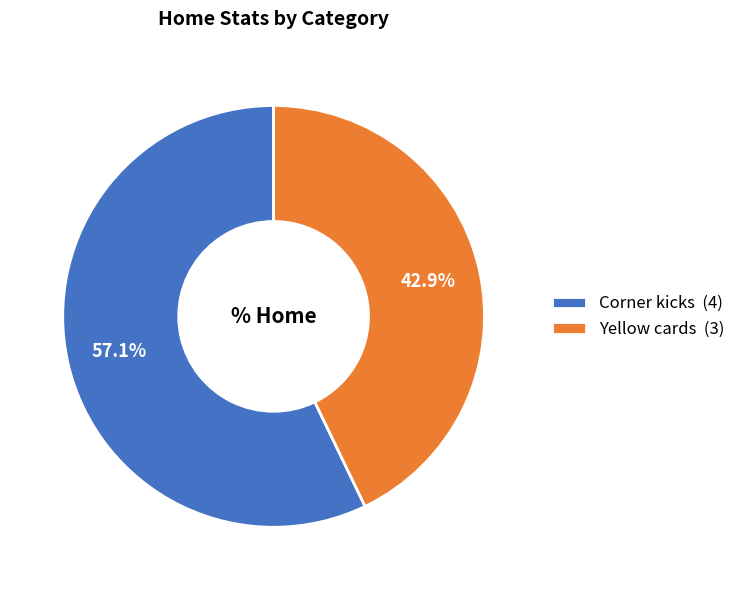

What percentage is NOT represented by Yellow cards?

57.1%